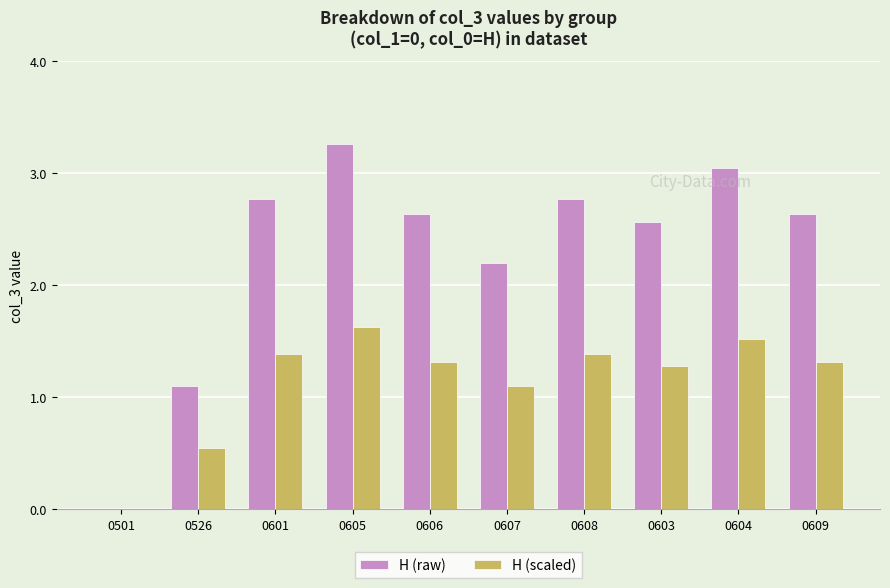

Which series changed the most between 0526 and 0605?

H (raw)